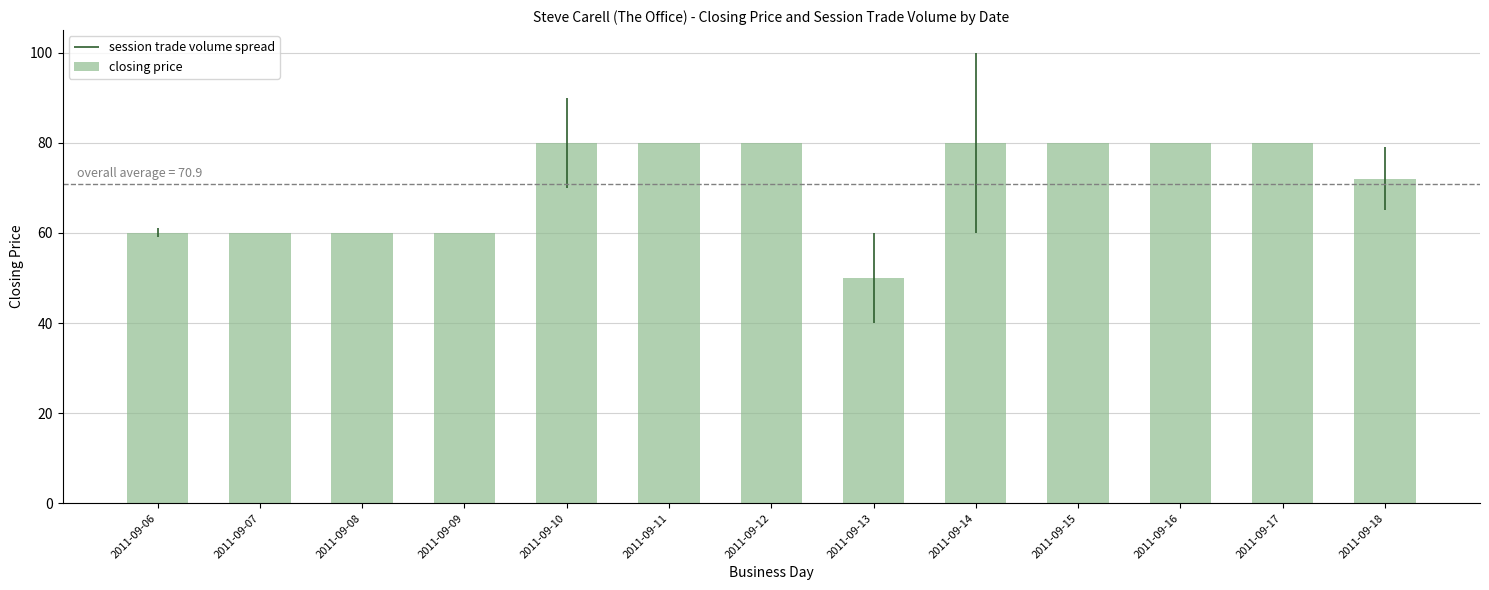

Does the chart contain any negative values?

No